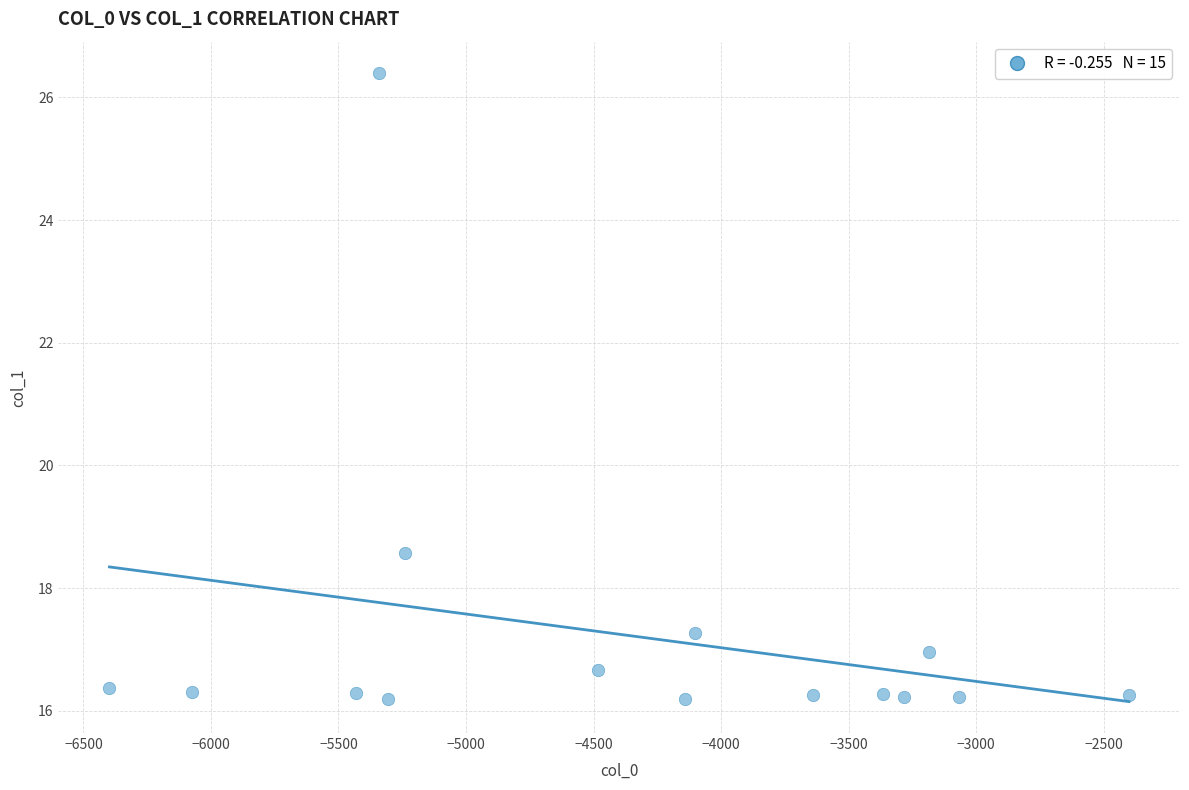

What Y value in the scatter plot is closest to 21?

18.6